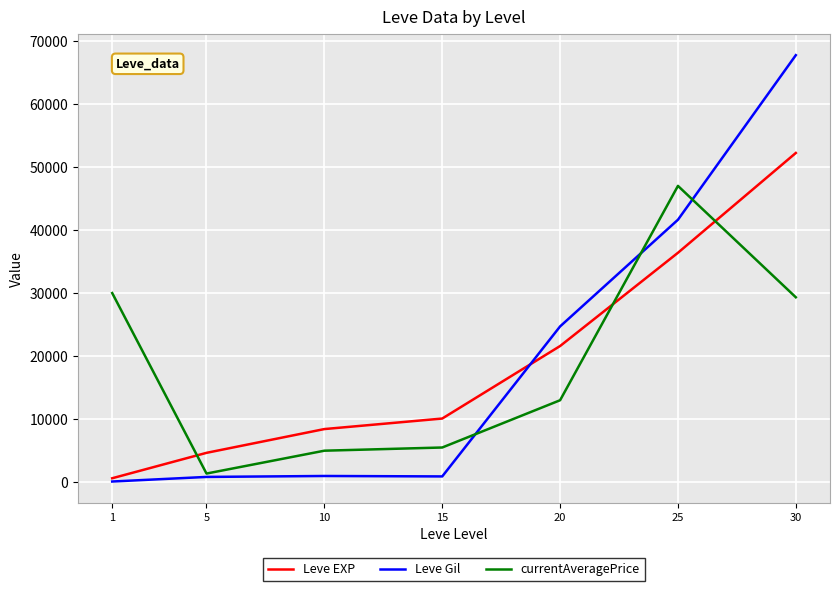

What is the greatest value displayed?

67730.0